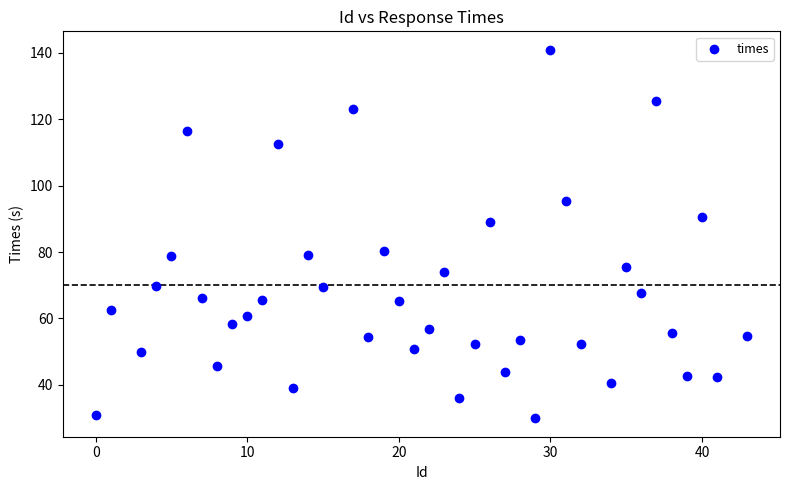

What is the range of X values (max minus min)?

43.0